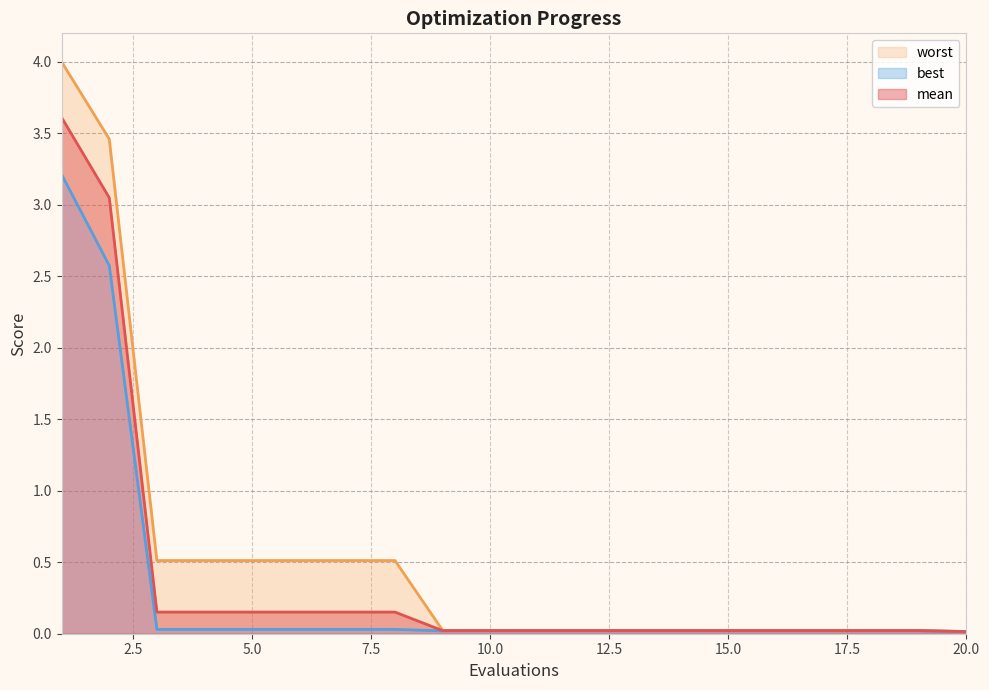

What is the value of the mean point at the 7th from the left?

0.2